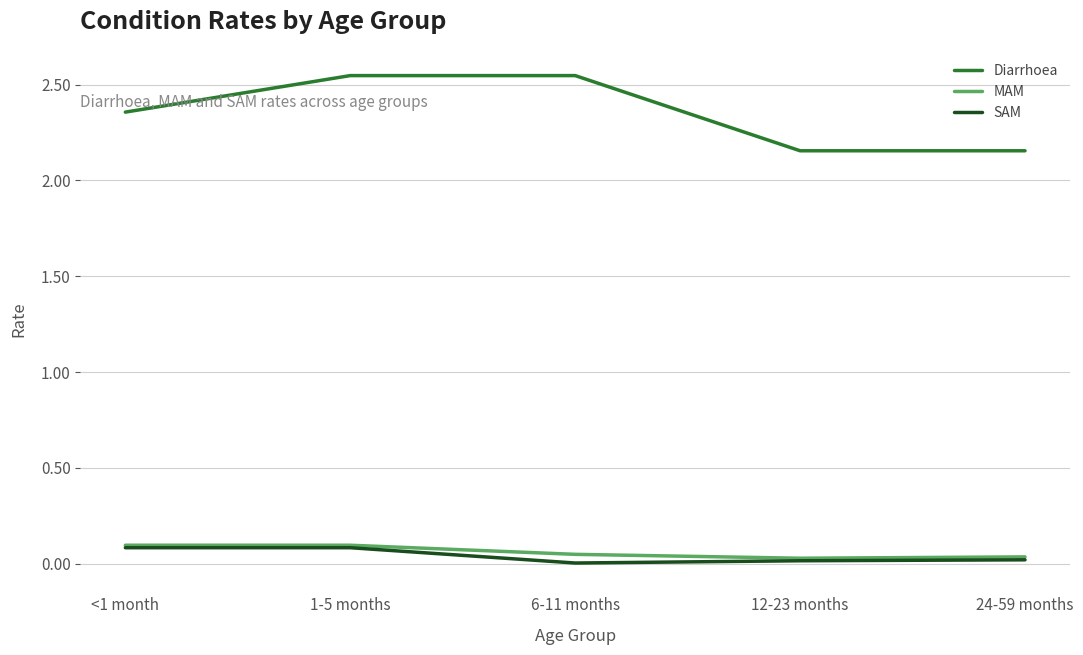

Which series has the largest range (max minus min)?

Diarrhoea